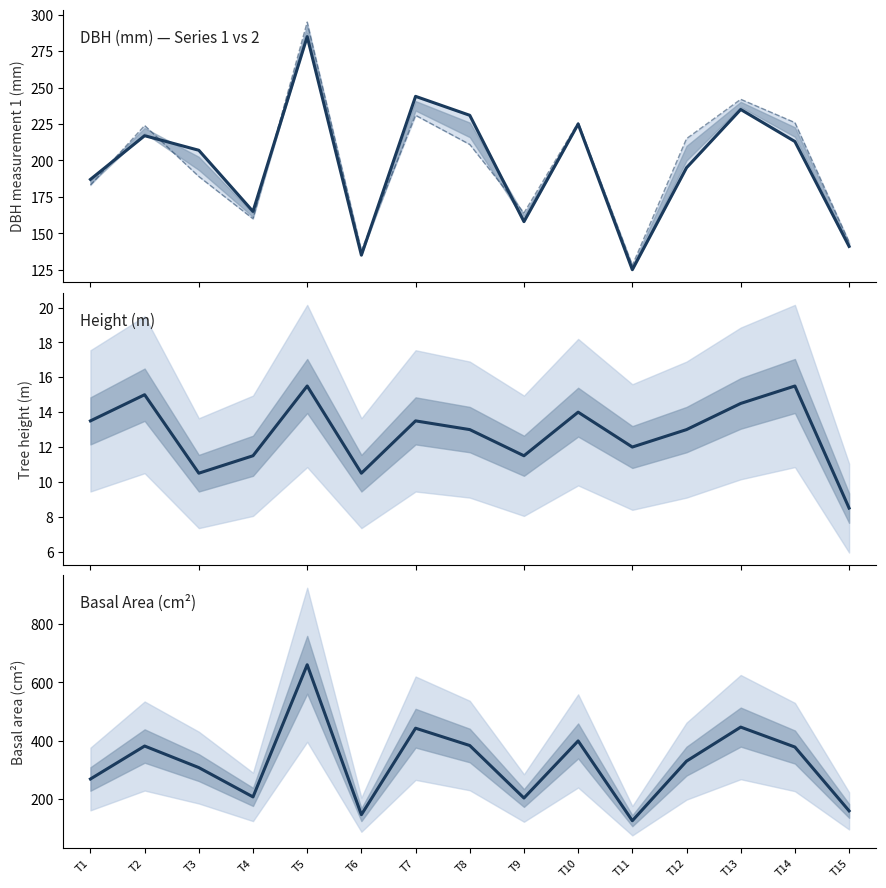

What is the spread (max minus min) of values at T10?

385.4